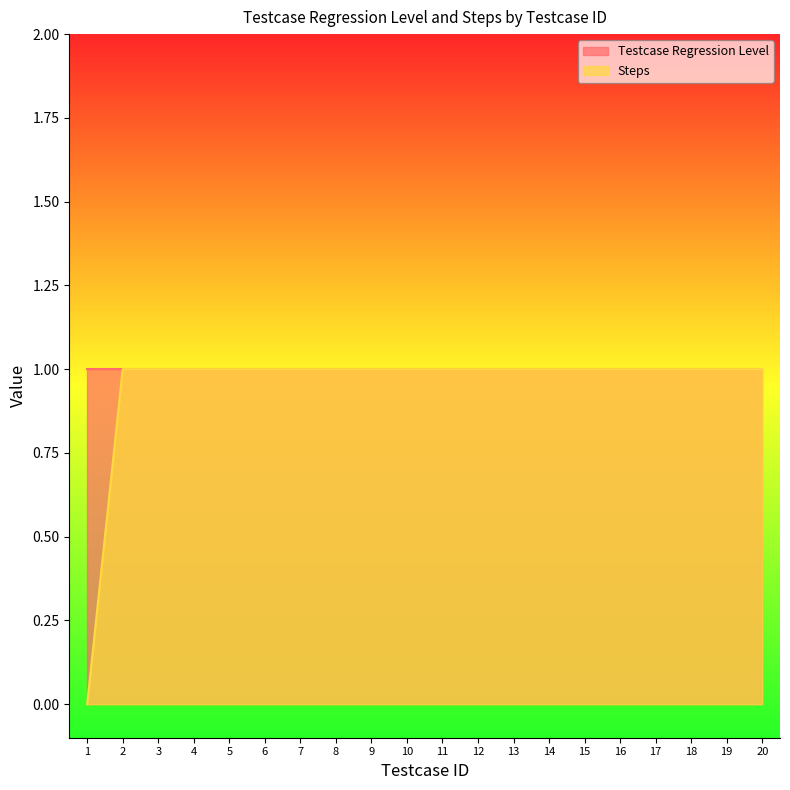

Rank the categories by value from highest to lowest.

2, 3, 4, 5, 6, 7, 8, 9, 10, 11, 12, 13, 14, 15, 16, 17, 18, 19, 20, 1